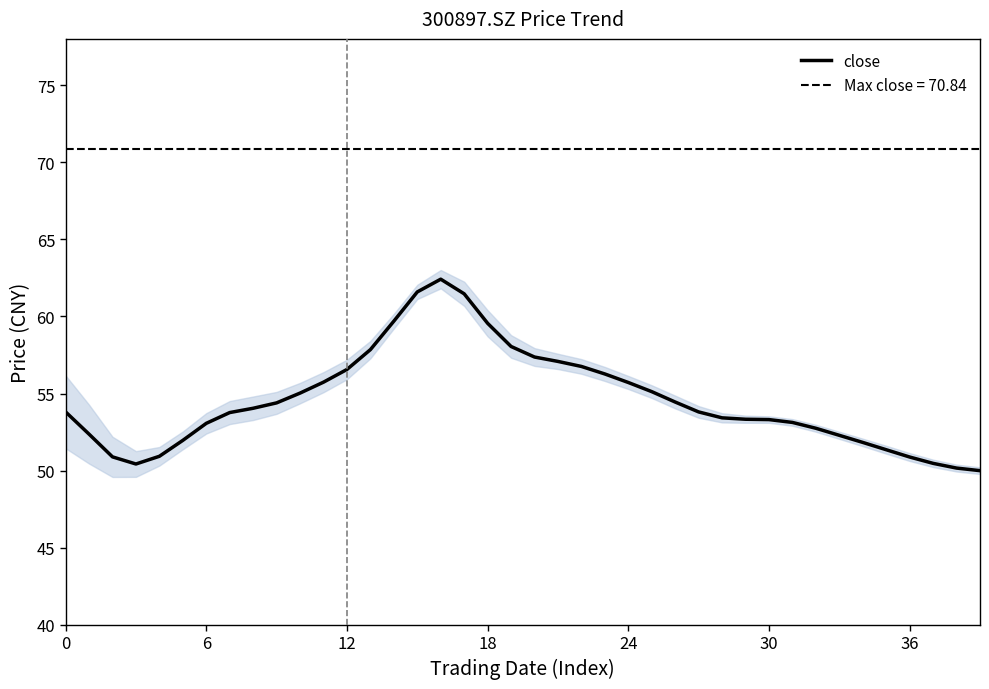

Which label corresponds to the smallest value in the chart?

39